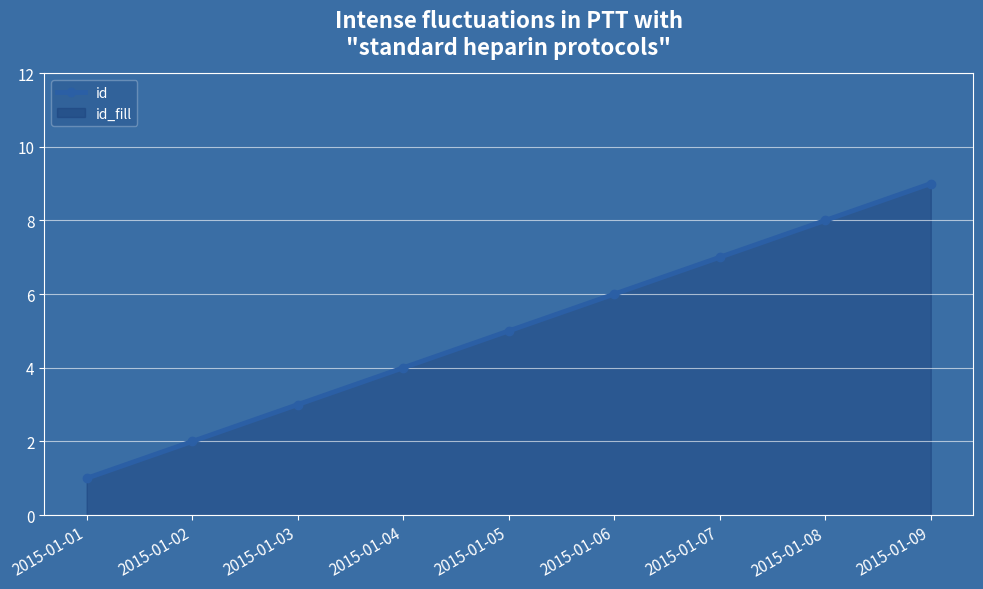

List the labels in order of value, largest first.

2015-01-09, 2015-01-08, 2015-01-07, 2015-01-06, 2015-01-05, 2015-01-04, 2015-01-03, 2015-01-02, 2015-01-01